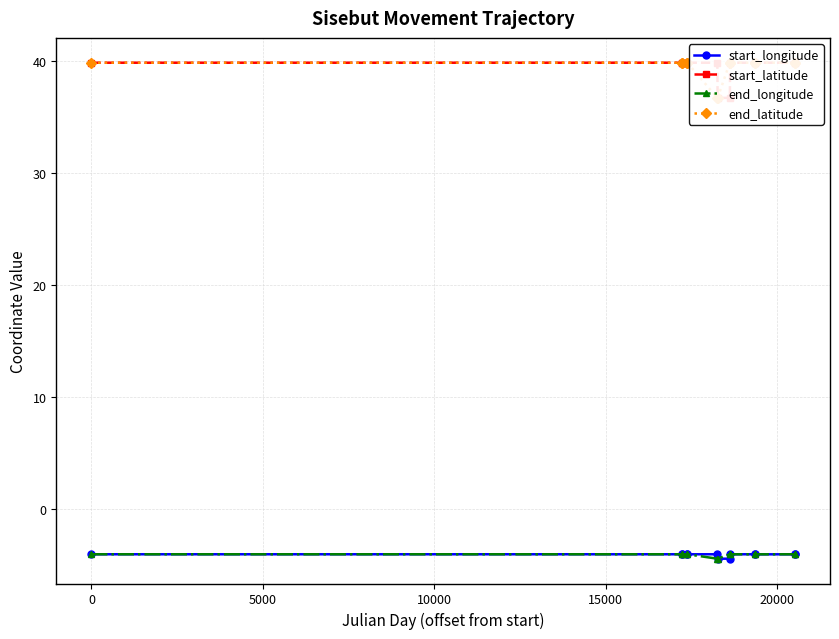

How many categories are shown in the chart?

13